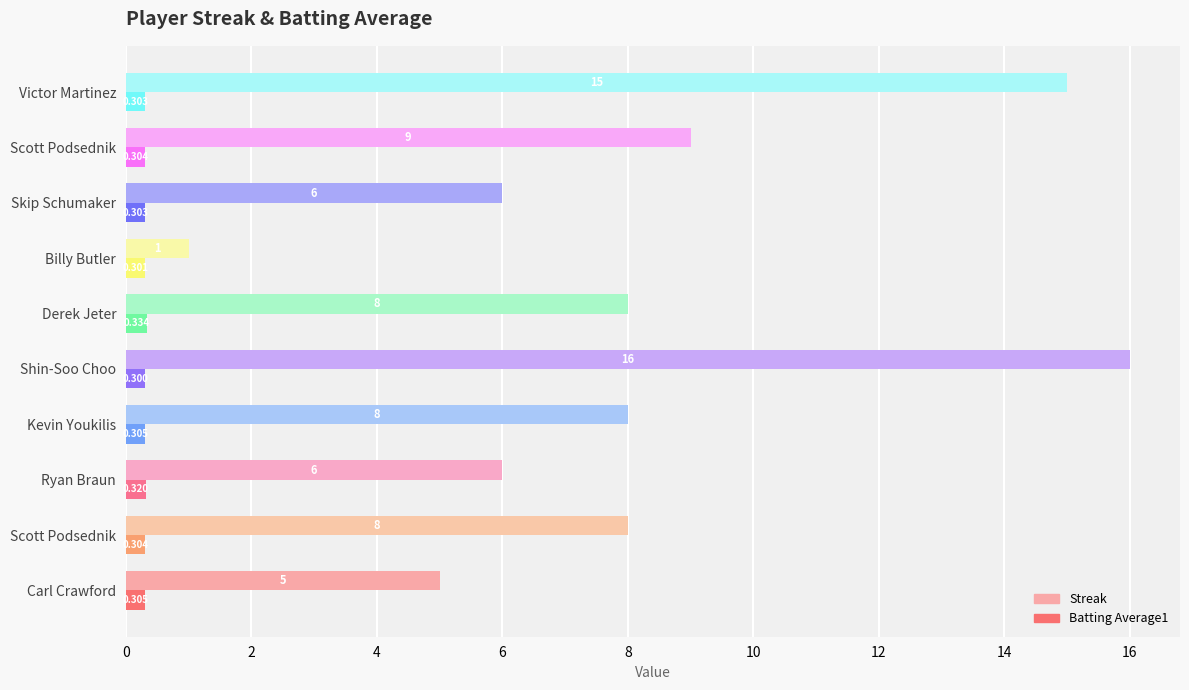

List the series in order of their overall mean, lowest first.

Batting Average1, Streak